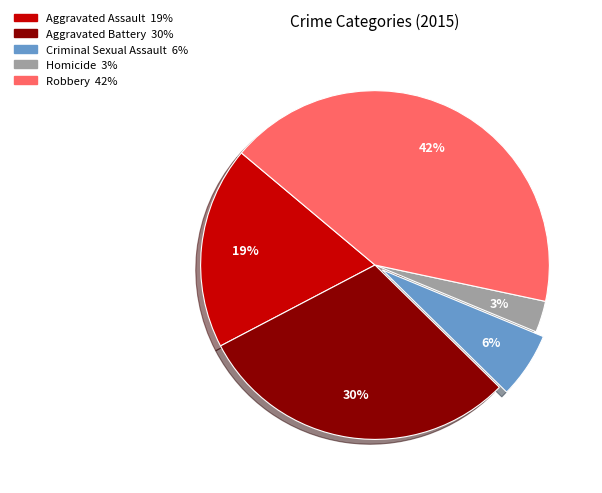

Do Criminal Sexual Assault and Aggravated Battery together represent more than half of the pie?

No